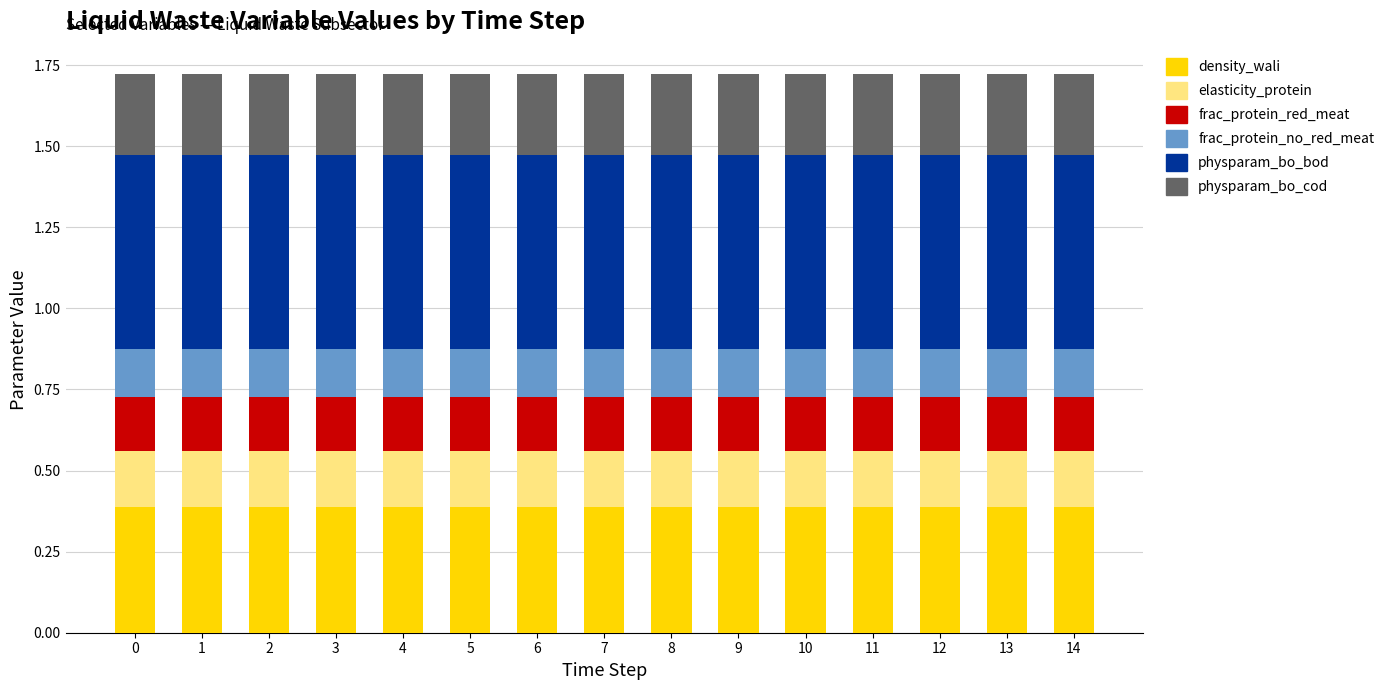

What is the lowest value of the density_wali series?

0.4